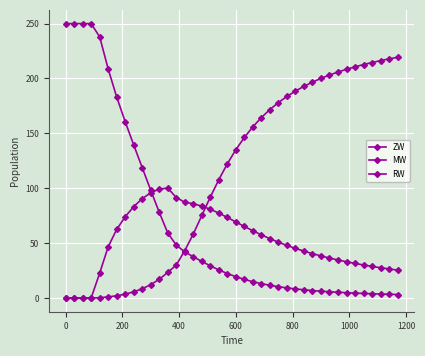

How many data points in ZW are less than 22?

20